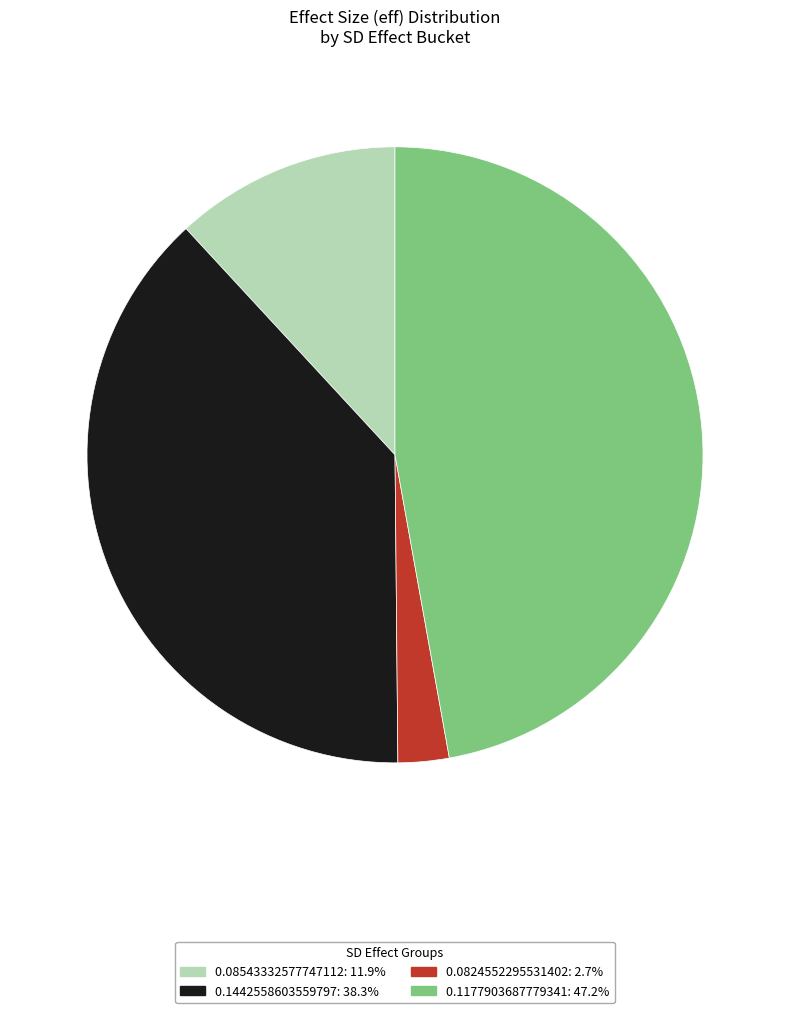

Between 0.0824552295531402 and 0.08543332577747112, which is larger?

0.08543332577747112